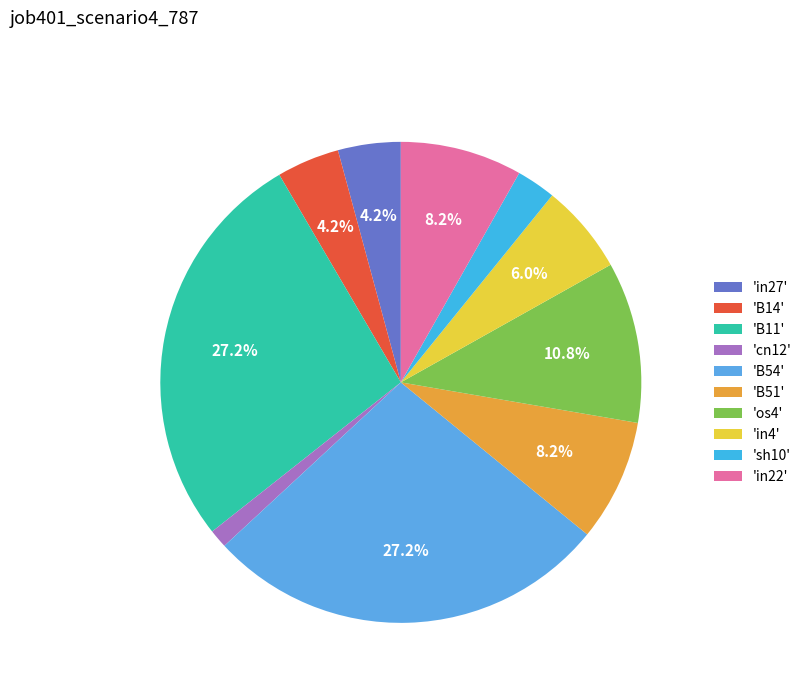

How many slices are in this pie chart?

10